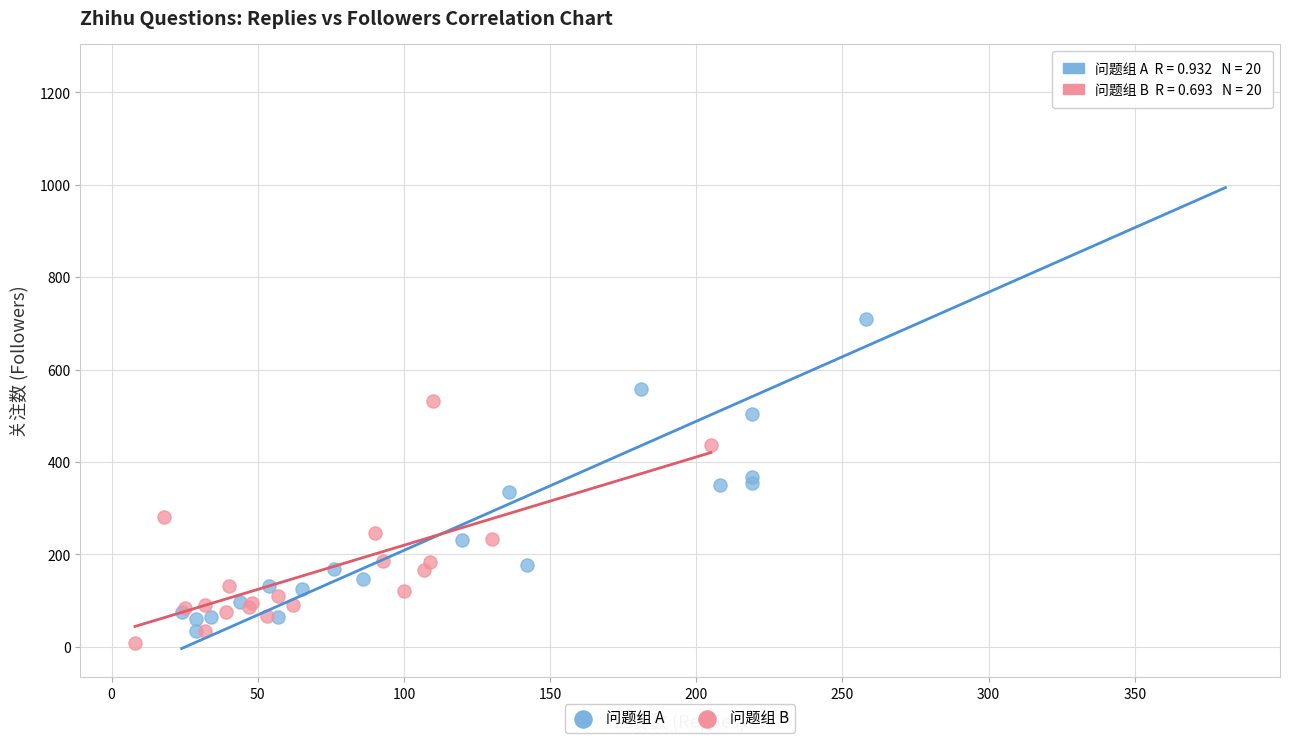

Which series contains the highest Y value?

问题组 A